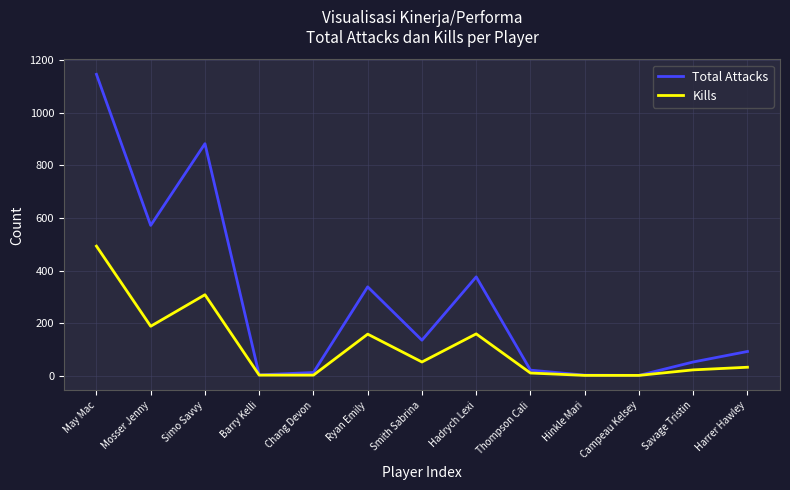

What is the difference between the highest and lowest values at Barry Kelli?

1